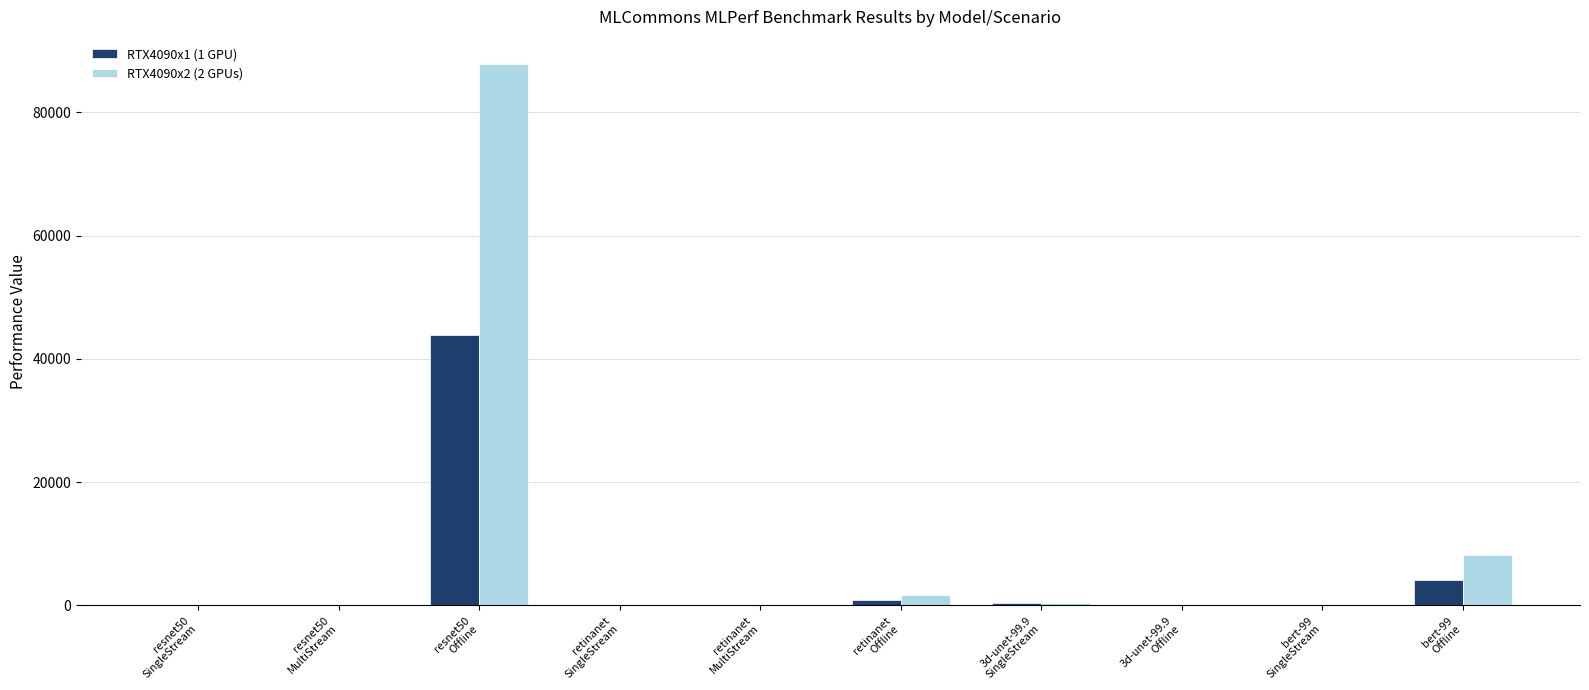

At which label does RTX4090x1 (1 GPU) first exceed 11?

resnet50
Offline